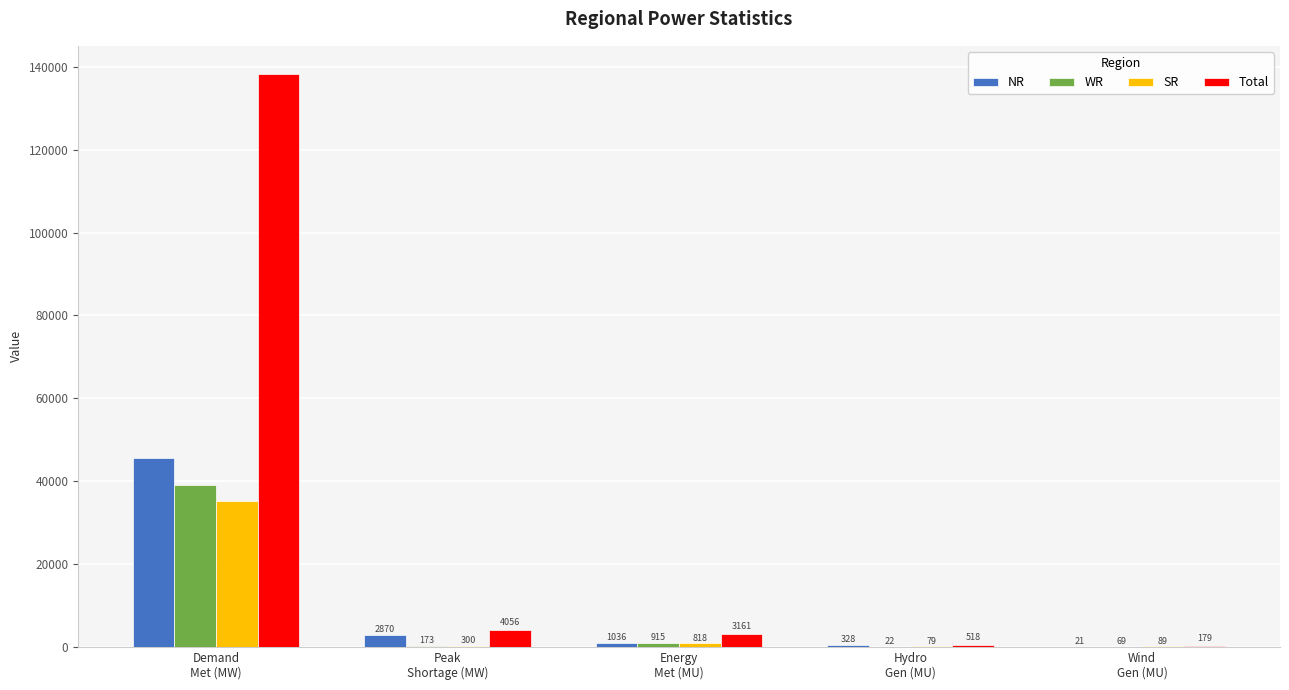

True or false: Total has a value of 4056 at Peak
Shortage (MW).

True